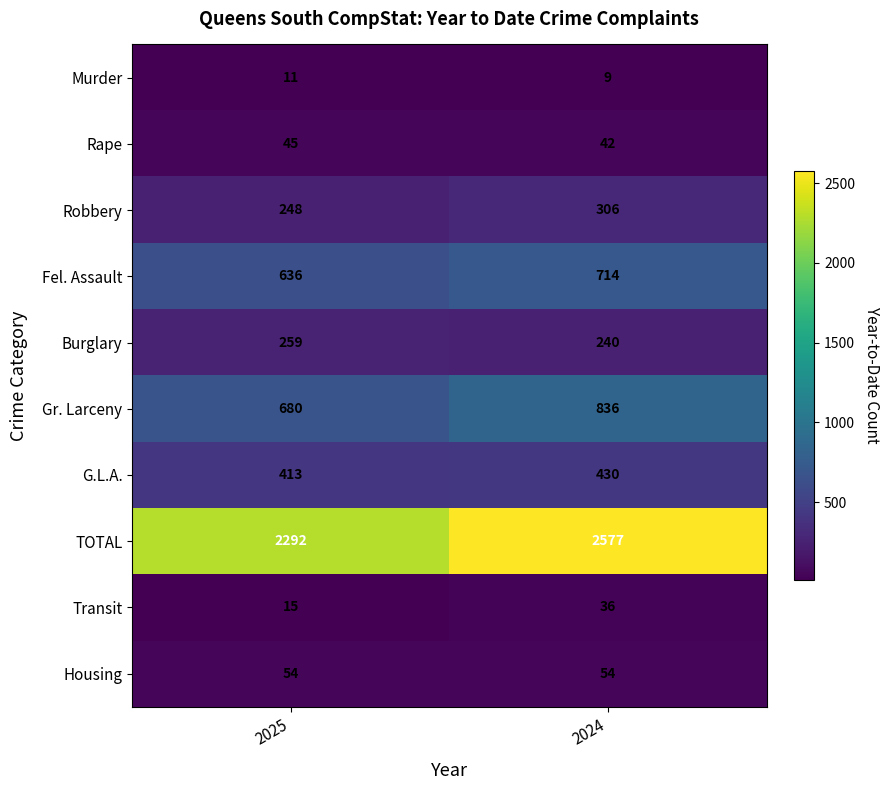

What is the total value across all series at 2024?

5244